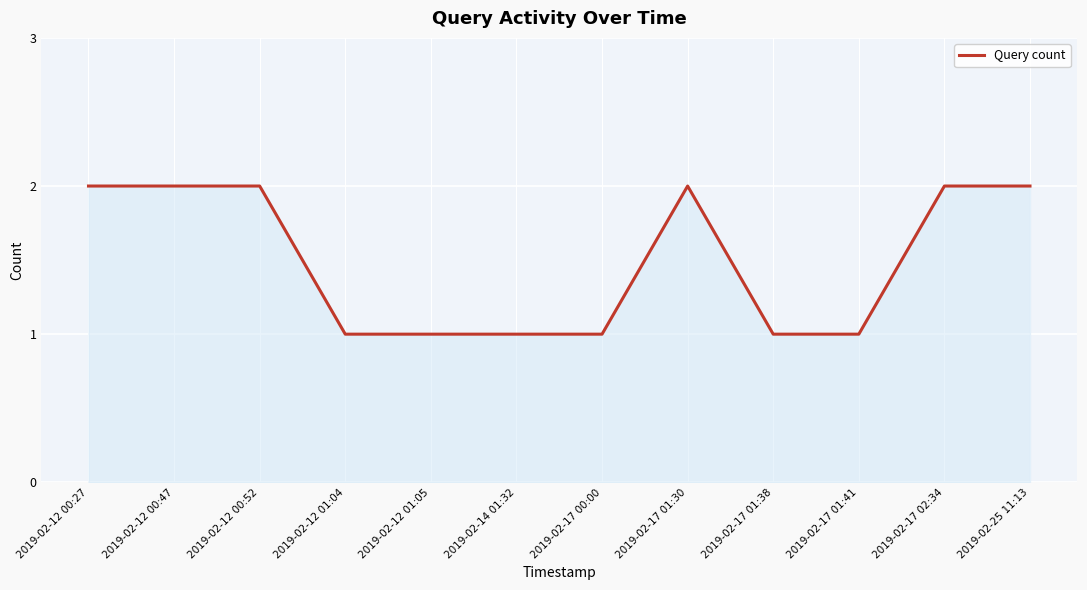

Approximately how many times larger is the value at 2019-02-17 02:34 compared to 2019-02-17 01:30?

1.0